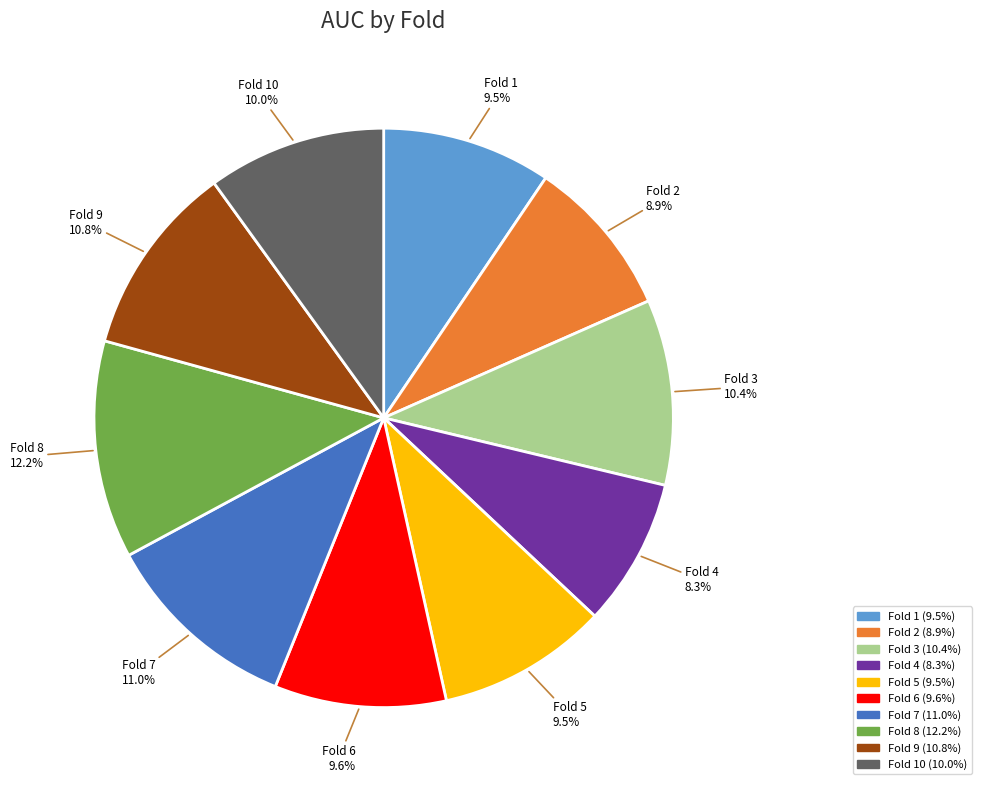

To the nearest percent, what is the difference between the largest and smallest slice percentages?

4%